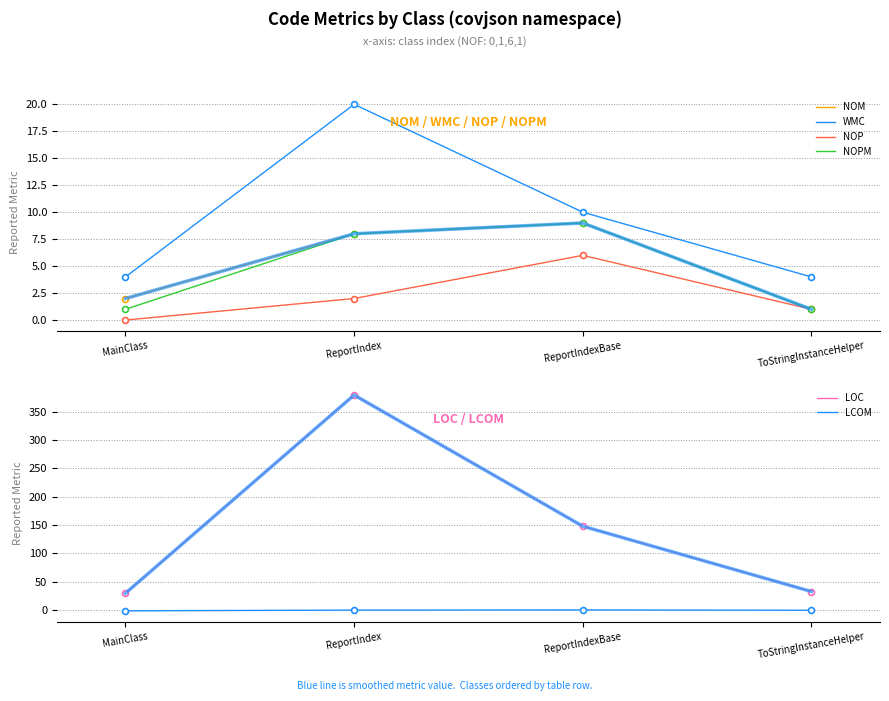

Which series has the largest total across all categories?

LOC